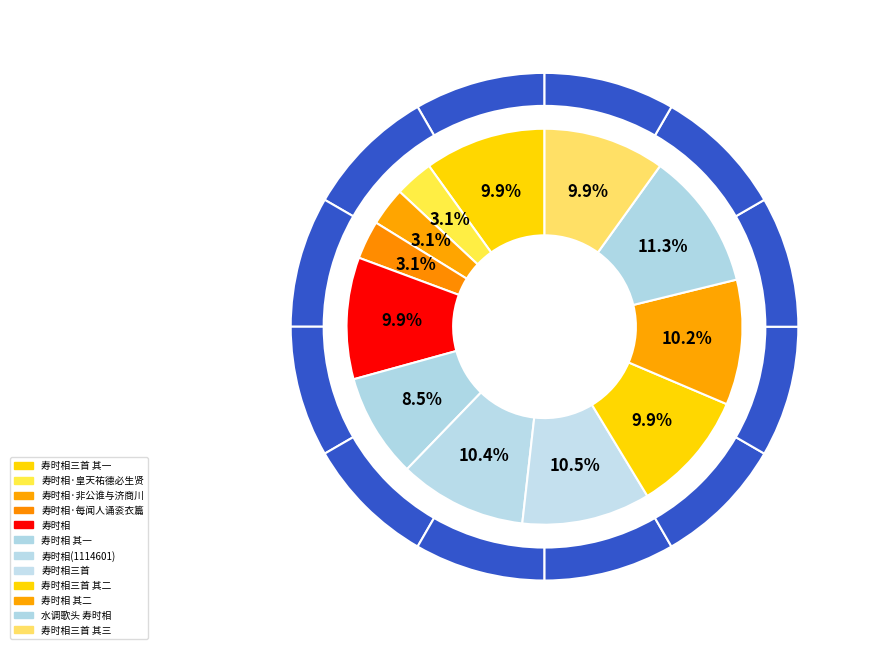

What percentage do 寿时相·非公谁与济商川 and 寿时相三首 其二 together represent?

13.1%